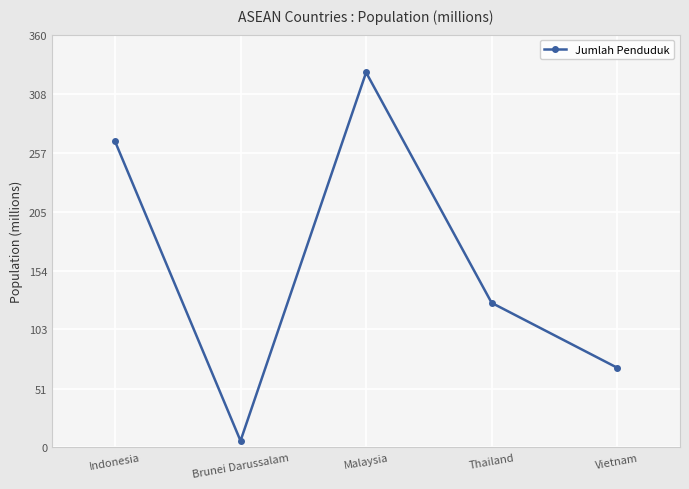

What is the label of the 2nd point from the left?

Brunei Darussalam